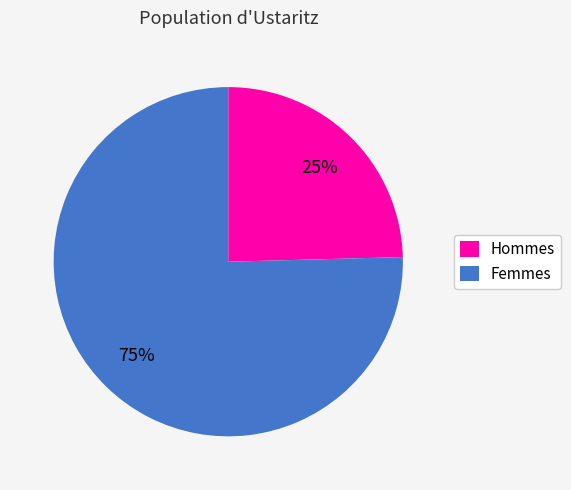

True or false: Femmes accounts for 61% of the total.

False